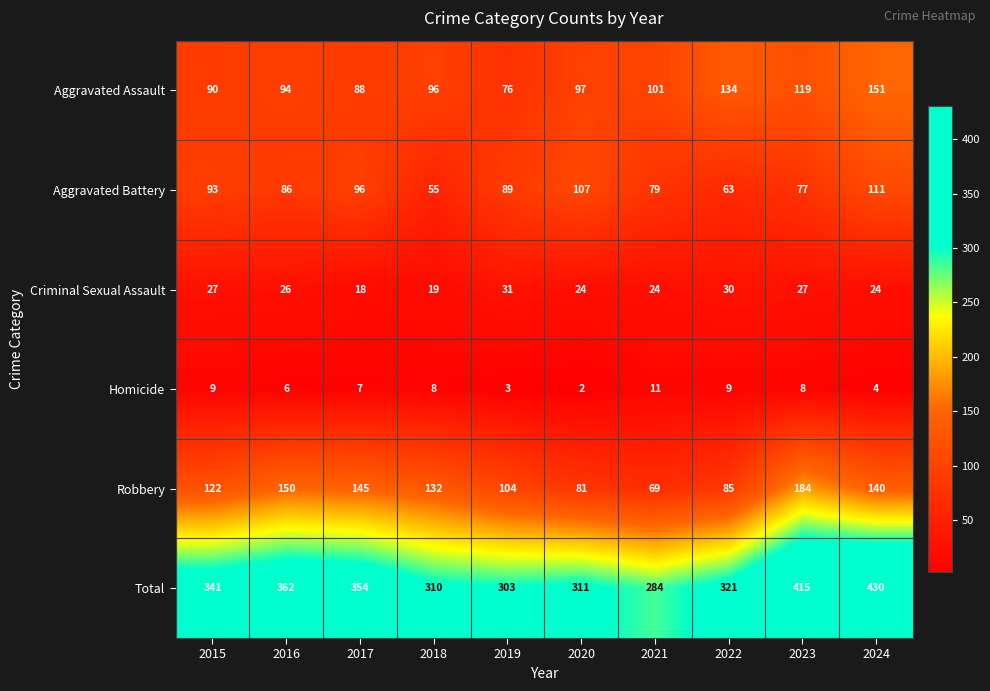

How many data points does each series have?

10